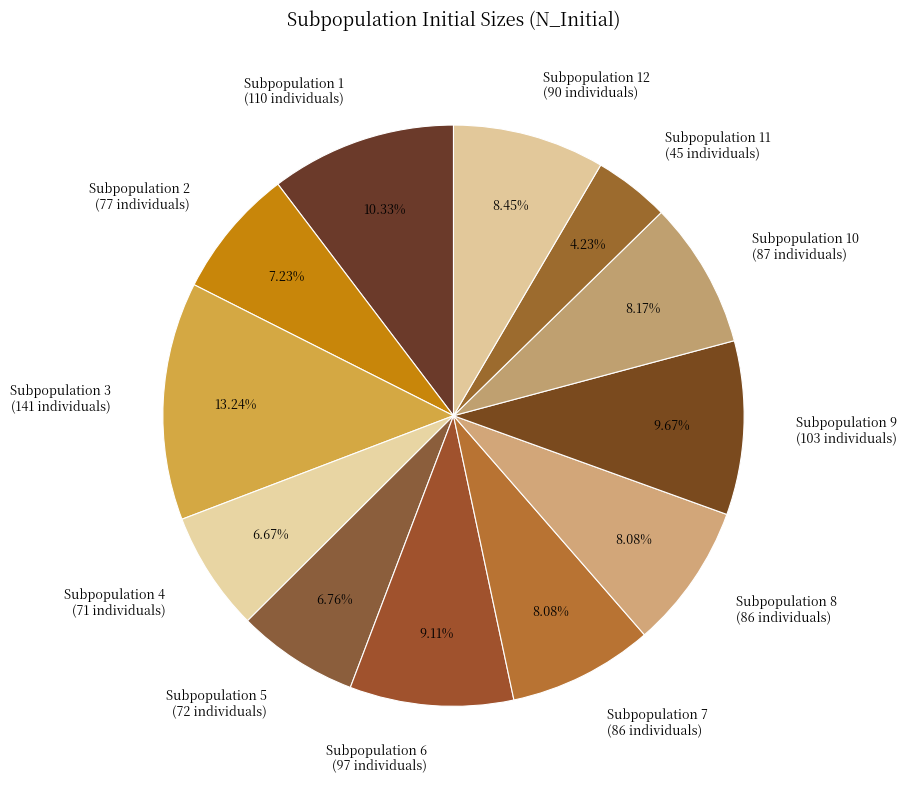

Is the sum of Subpopulation 11 (45 individuals) and Subpopulation 7 (86 individuals) greater than half?

No